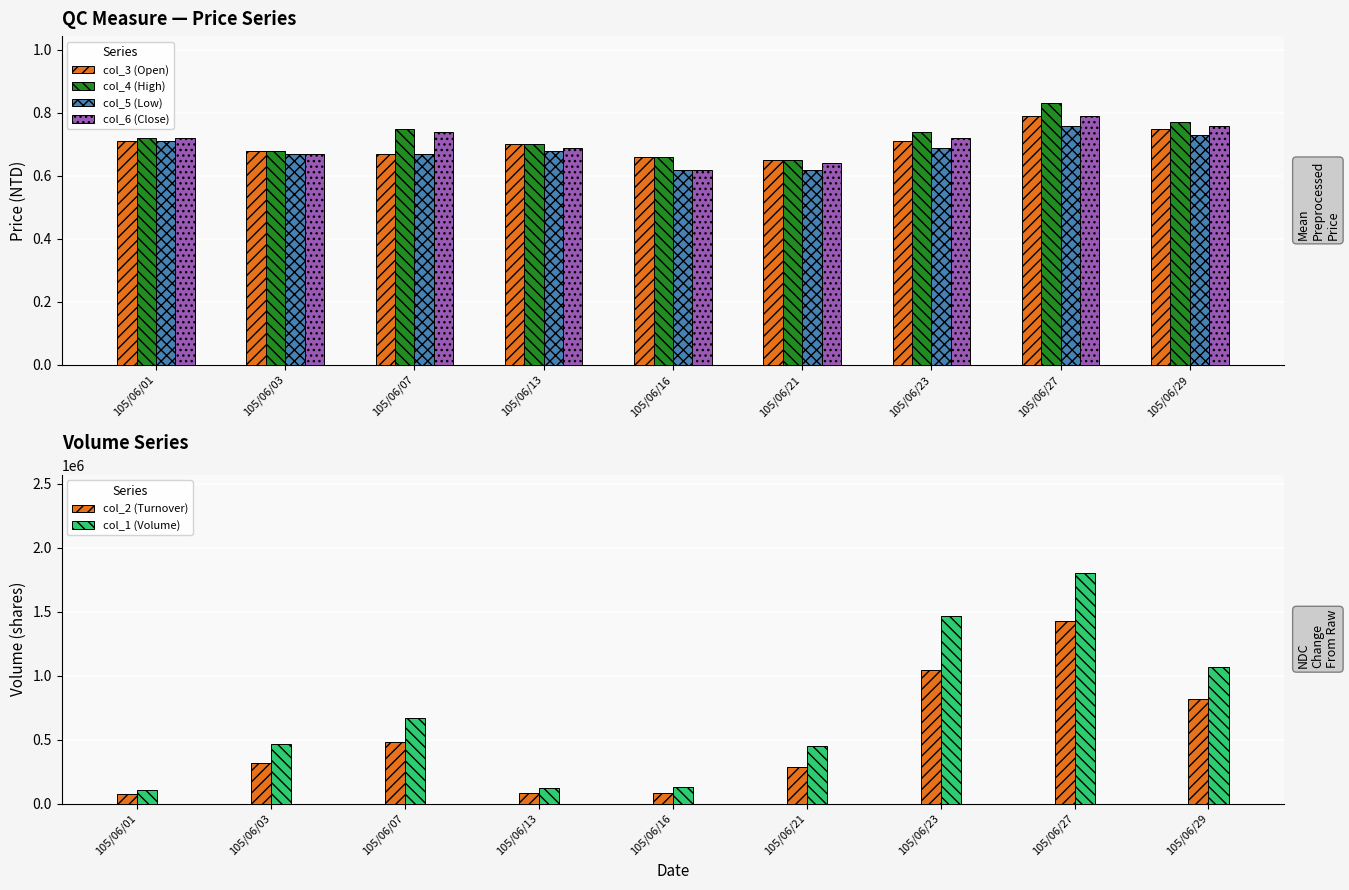

At which category is the sum across all series the highest?

105/06/27